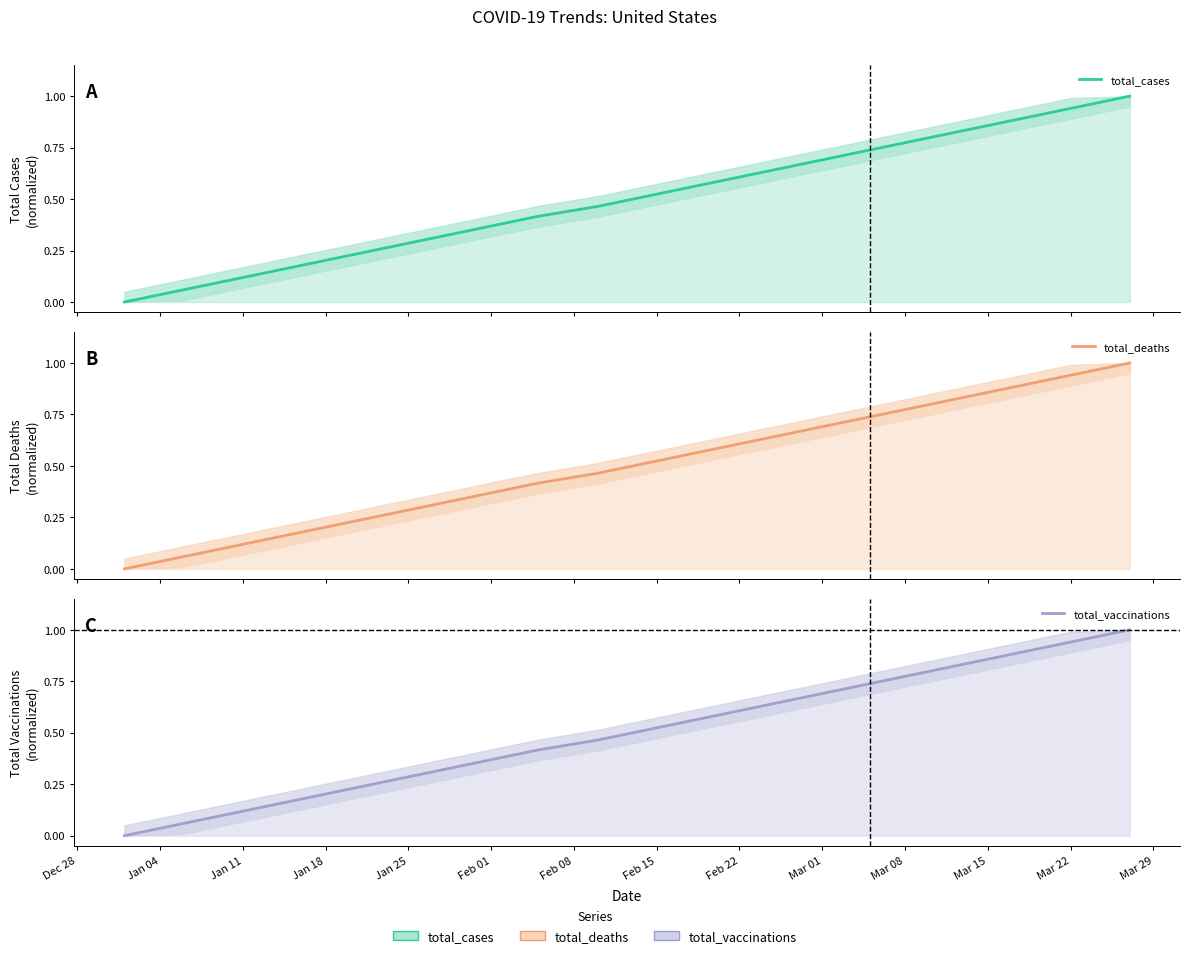

What are all the series names shown in the legend?

total_cases, total_deaths, total_vaccinations